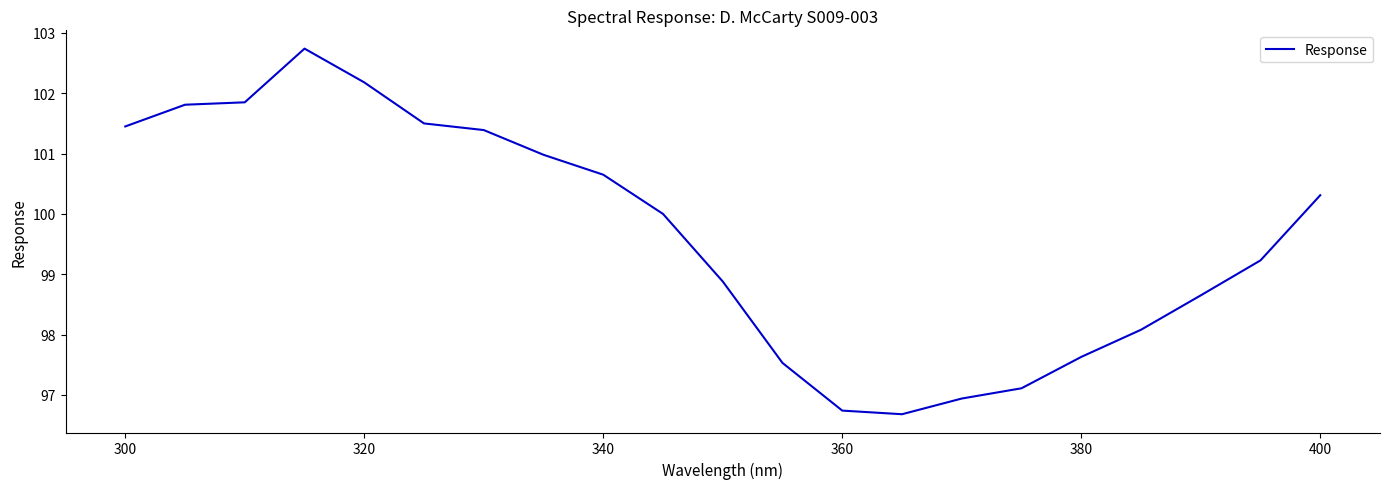

What is the smallest value displayed?

96.7